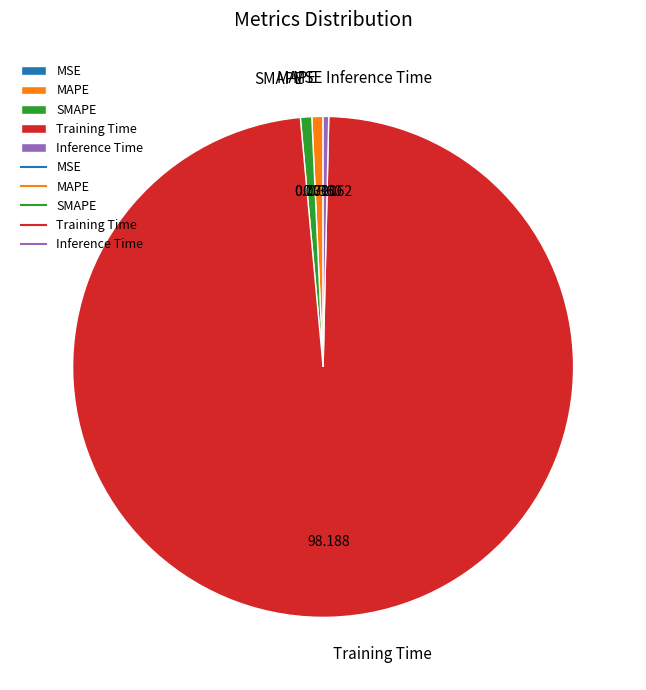

Is Training Time the majority of the pie?

Yes